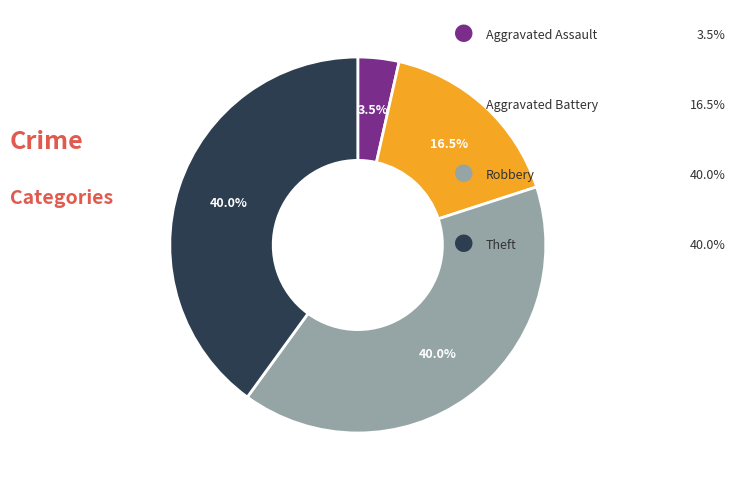

How many segments does this pie chart have?

4